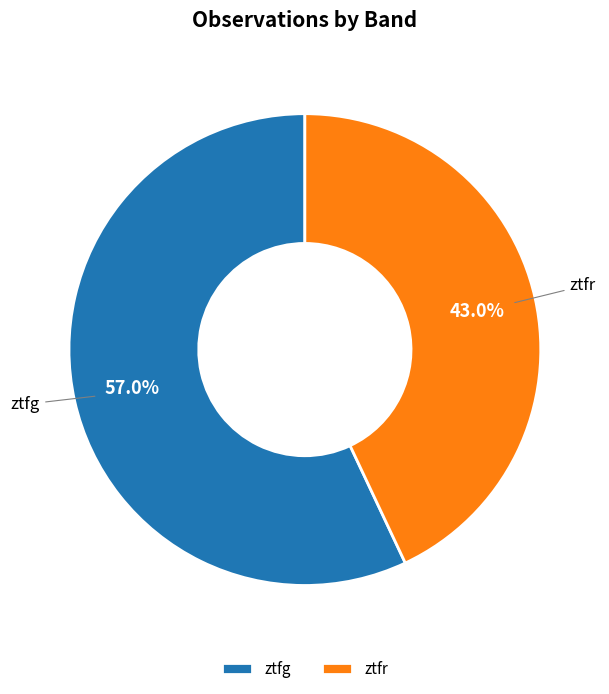

To the nearest percent, what is the difference between the ztfr and ztfg slice percentages?

14%